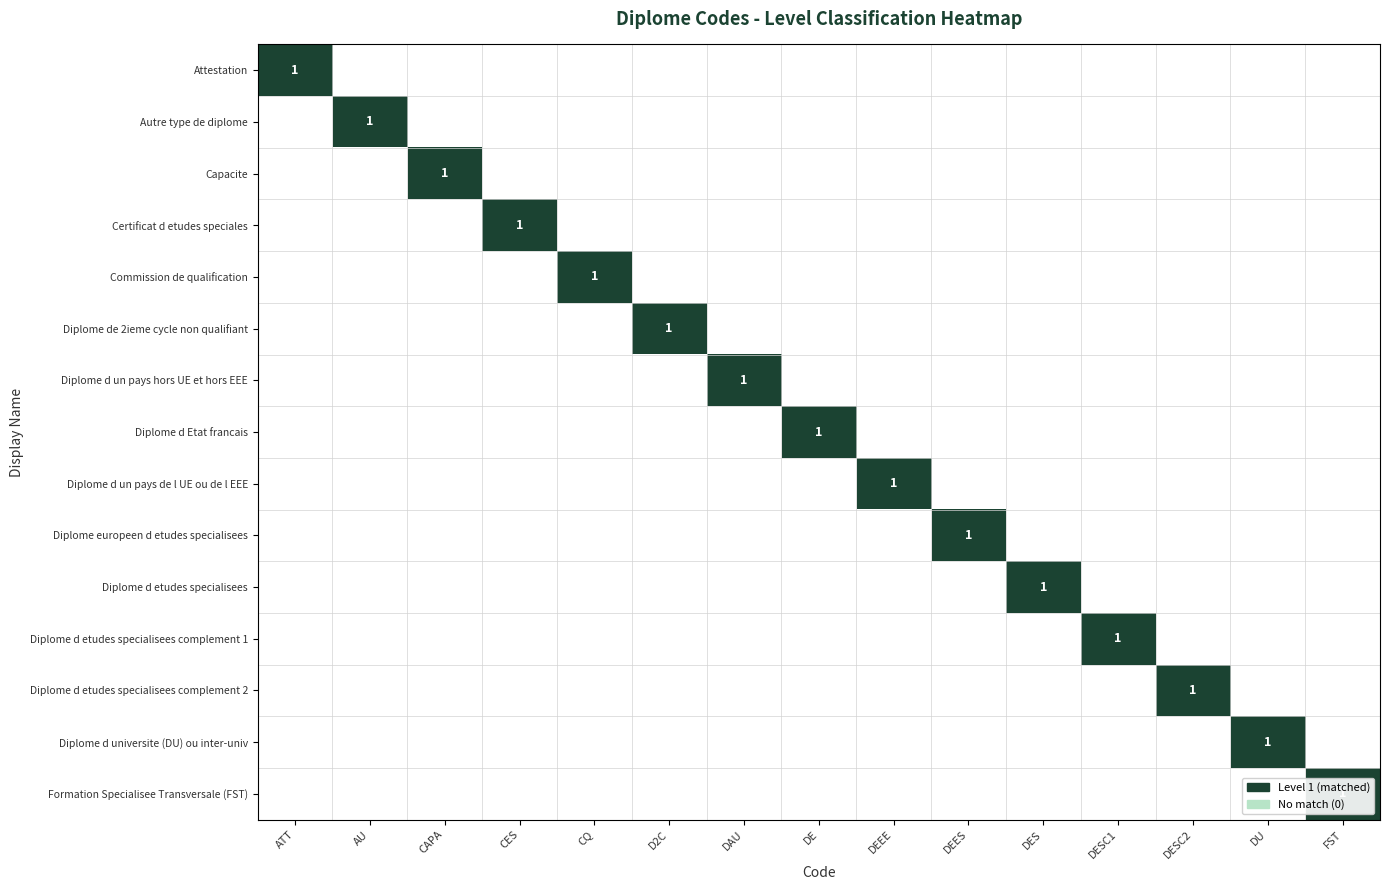

Is the value of Formation Specialisee Transversale (FST) at DEEE greater than the value of Attestation at FST?

No